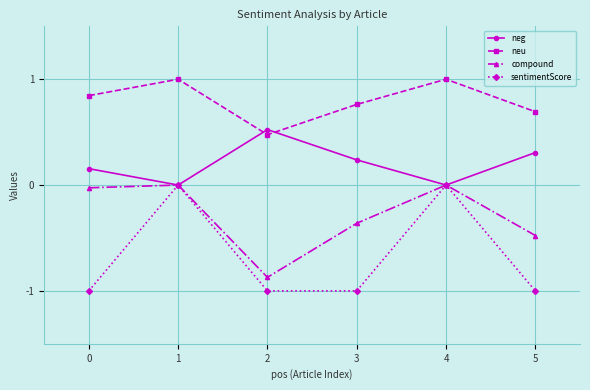

What are all the series names shown in the legend?

neg, neu, compound, sentimentScore